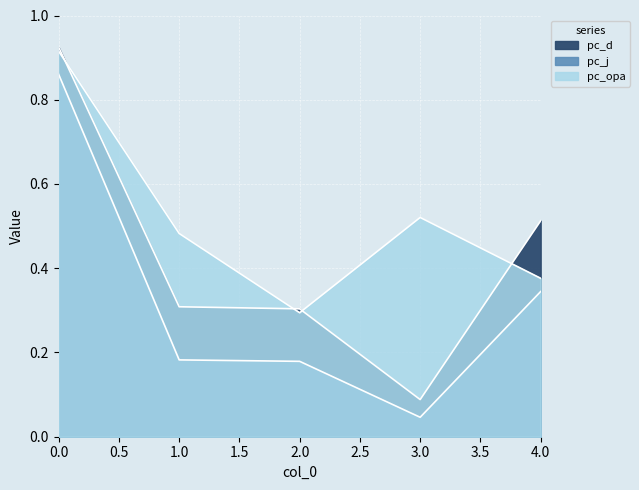

The pc_opa series shows 0.4 at 2. True or false?

False